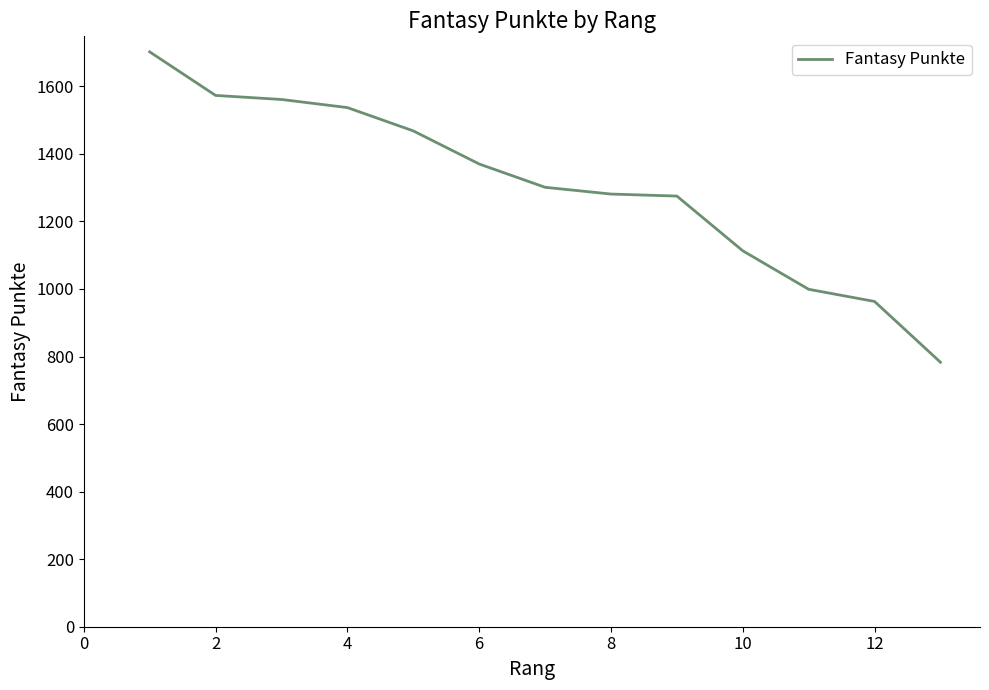

What is the difference between the maximum and minimum values?

919